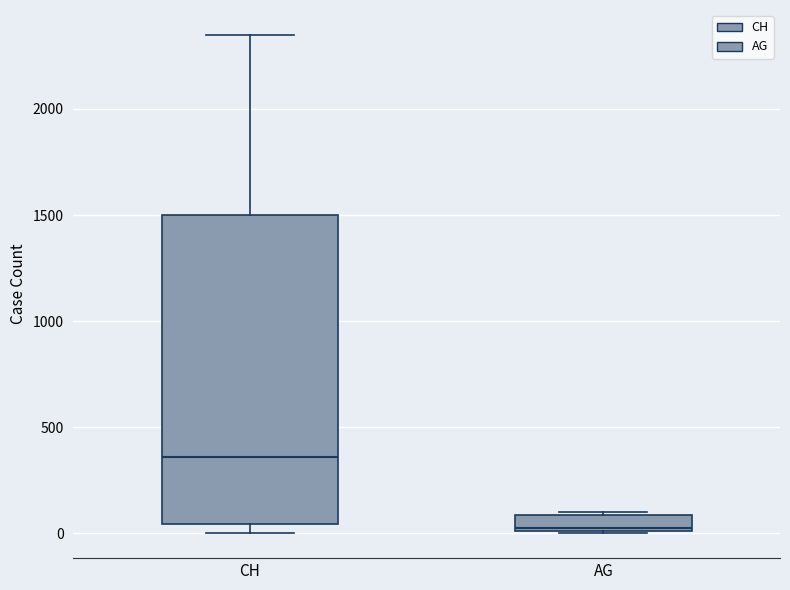

Where is the lower edge of the box for AG on the y-axis? The values are not printed on the chart, so give them approximately, as read against the axis.

0